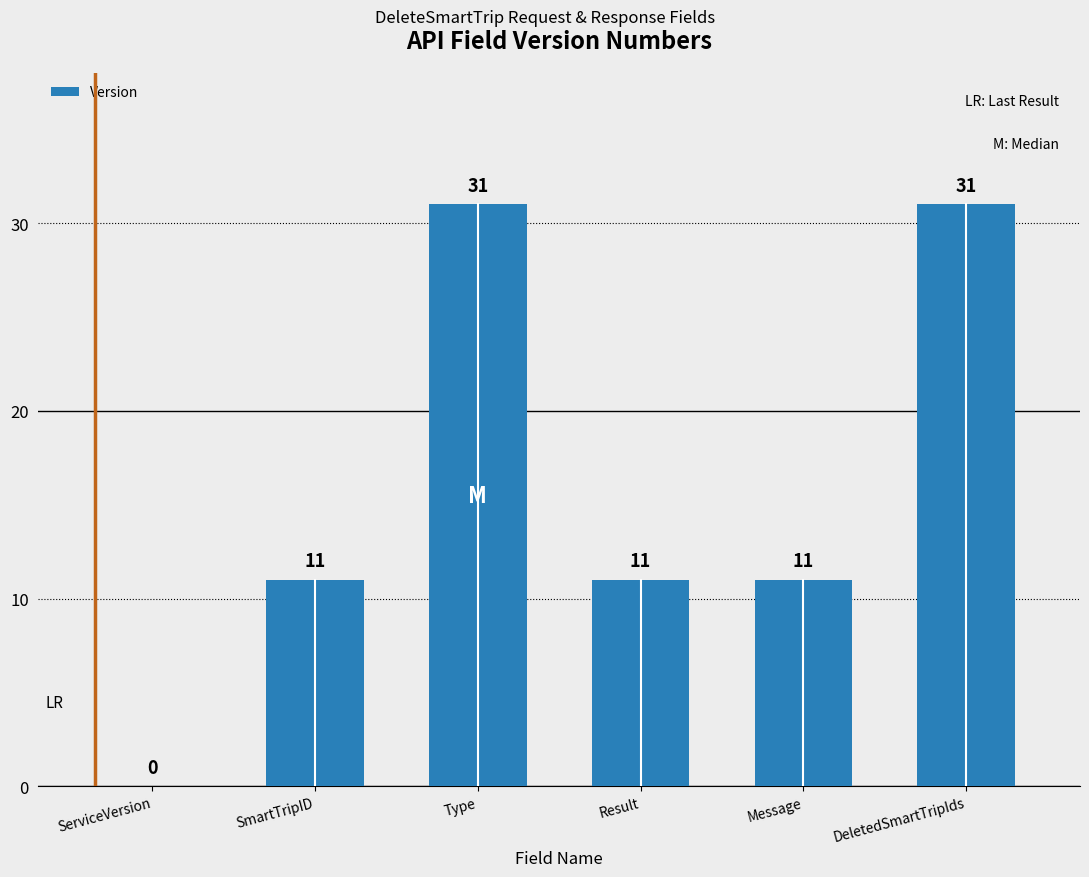

What value does the data have at Type?

31